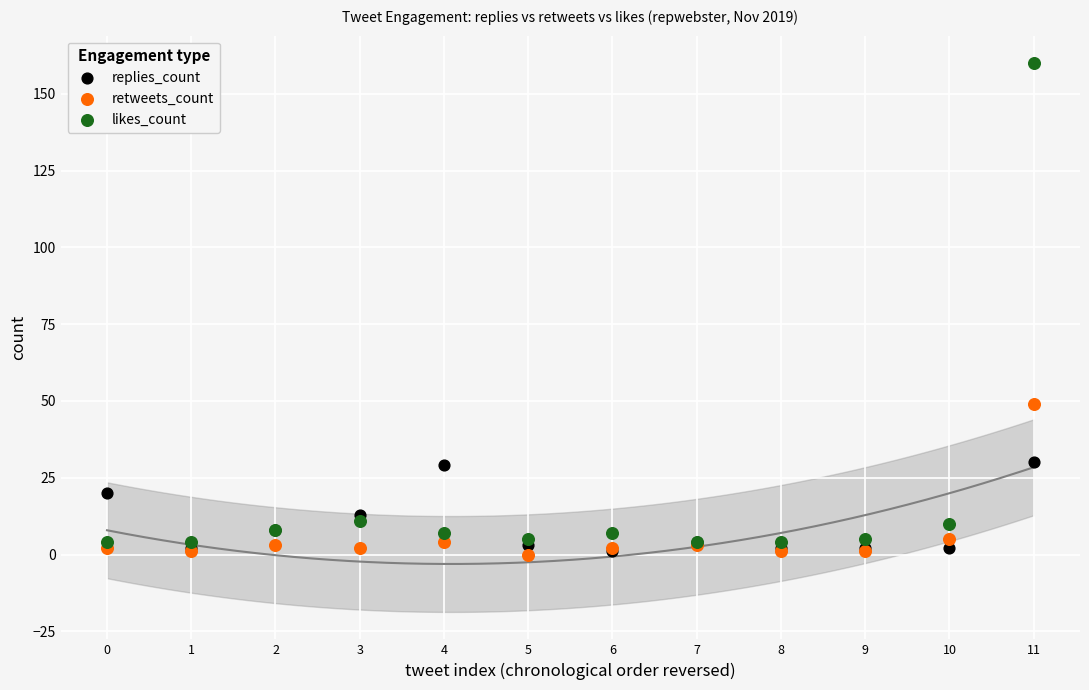

Which series has the largest Y range (max minus min)?

likes_count